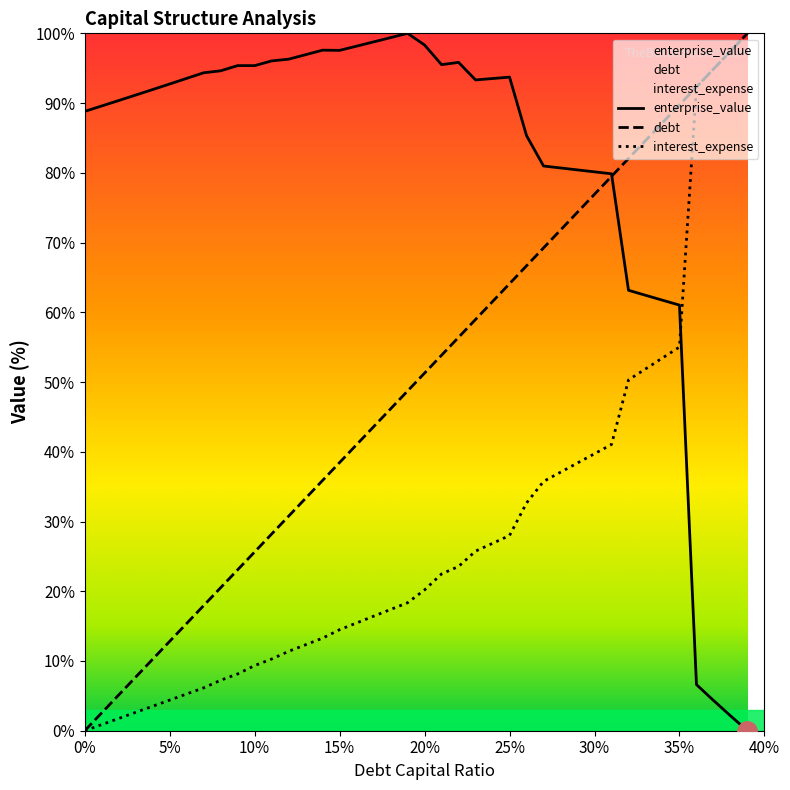

How many lines are shown in the chart?

3